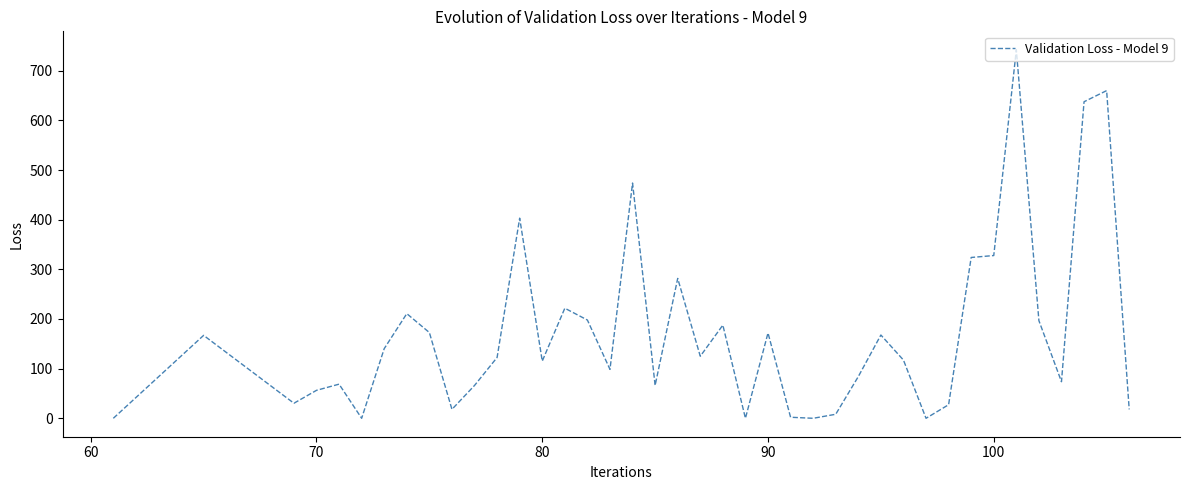

What is the maximum value shown in the chart?

742.3